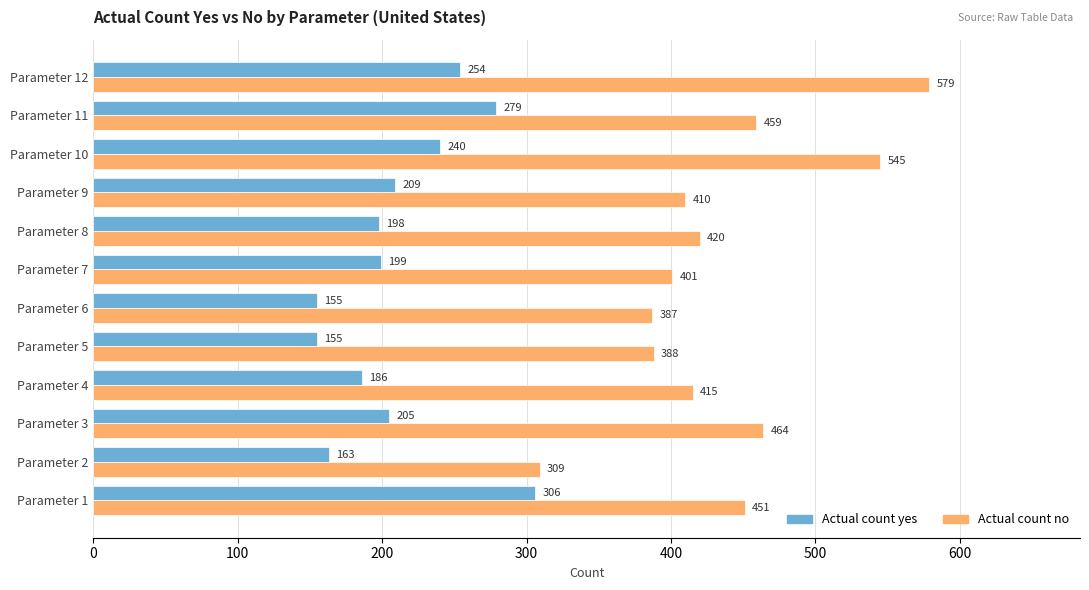

Which series changed the most between Parameter 3 and Parameter 6?

Actual count no